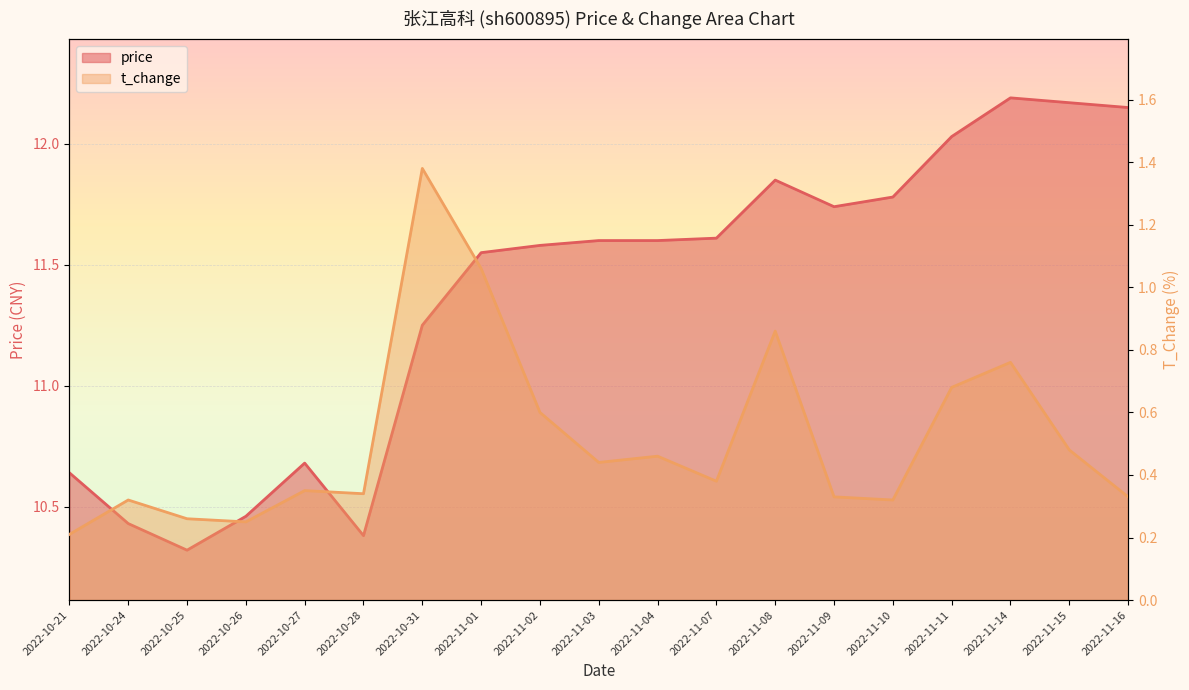

True or false: price and t_change intersect in this chart.

False